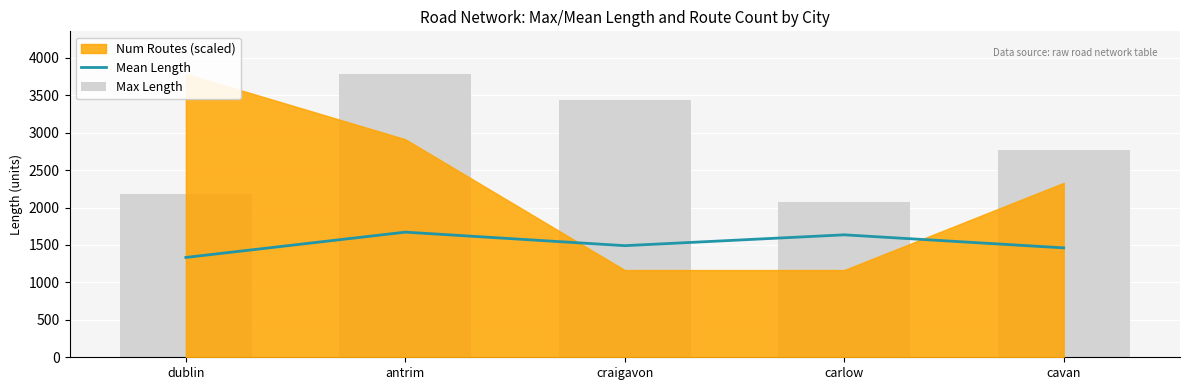

Is it true that Max Length equals 1119.8 at carlow?

False